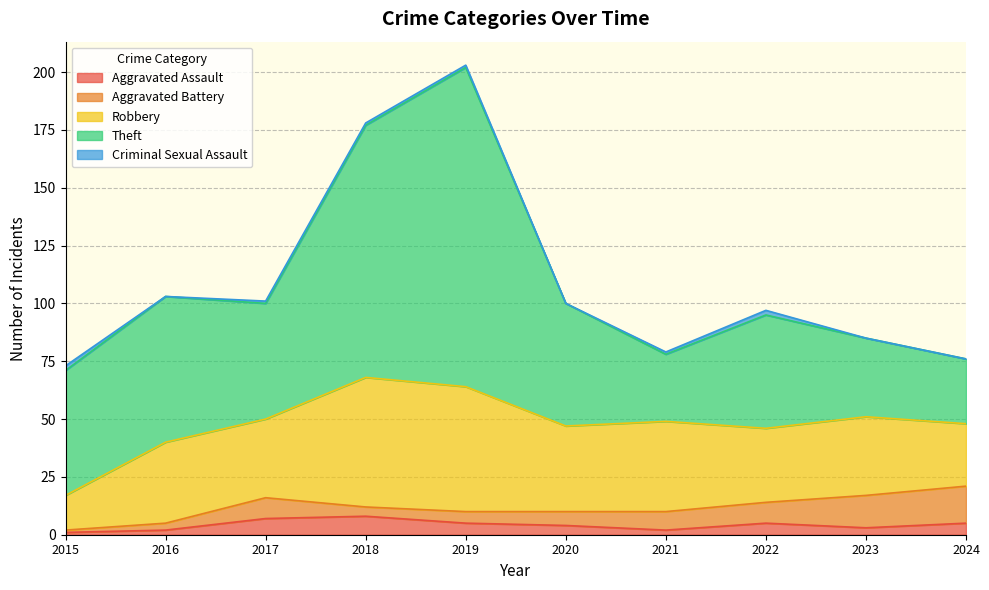

What is the total value across all series at 2015?

73